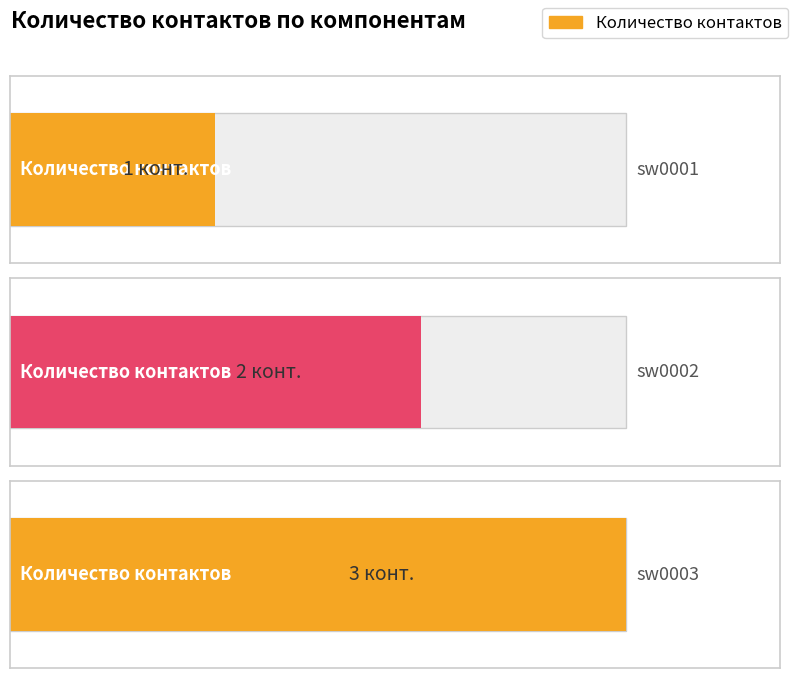

Which category has the lowest value across all series?

sw0001